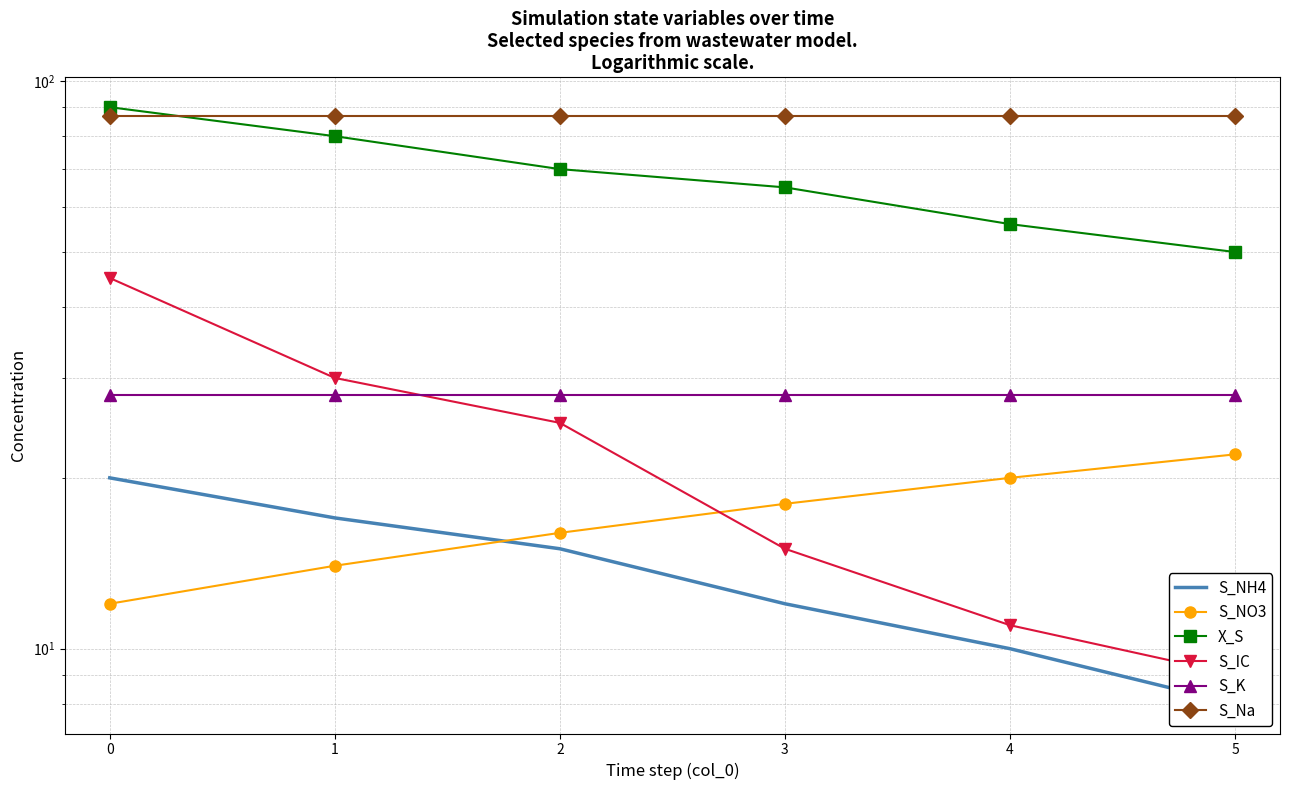

Read the S_Na value at 3.

87.0